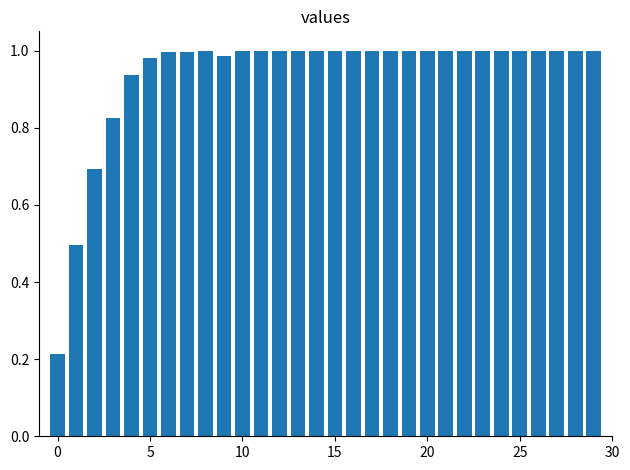

What is the difference between the maximum and second lowest values?

0.5